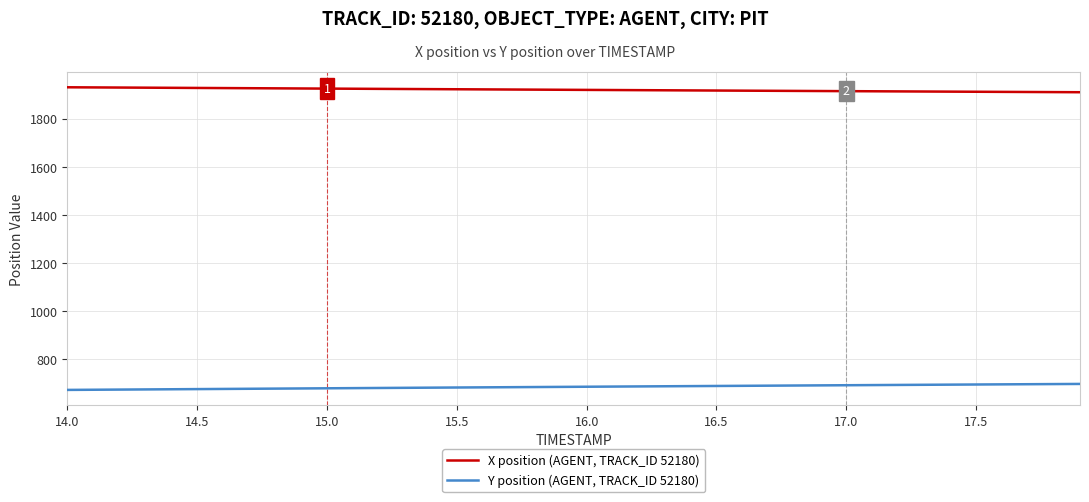

Which series has the largest total across all categories?

X position (AGENT, TRACK_ID 52180)